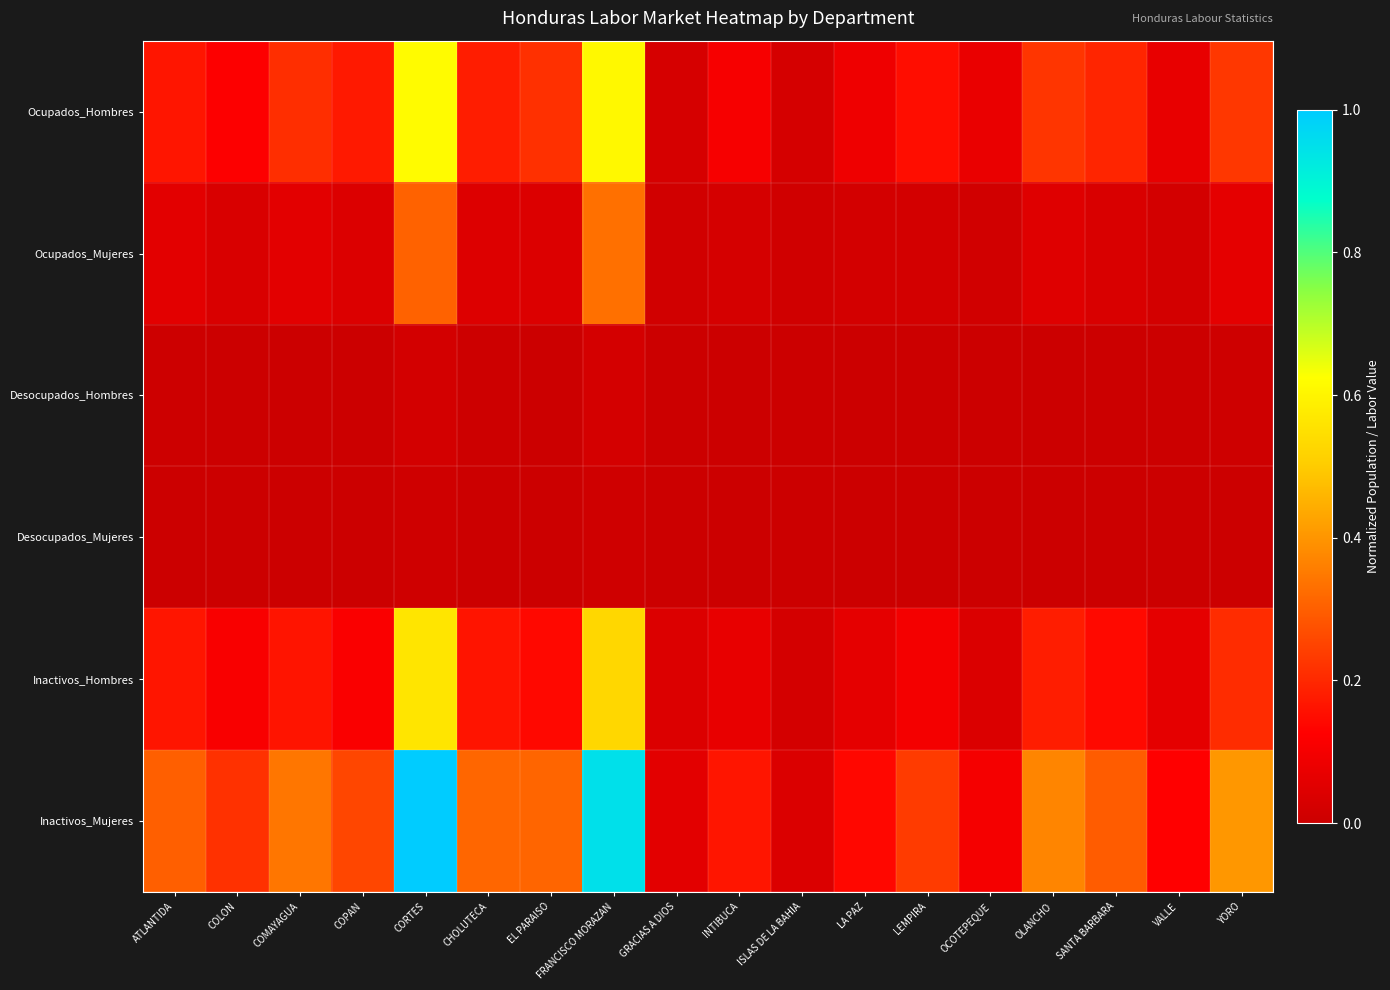

Which category has the highest value across all series?

CORTES